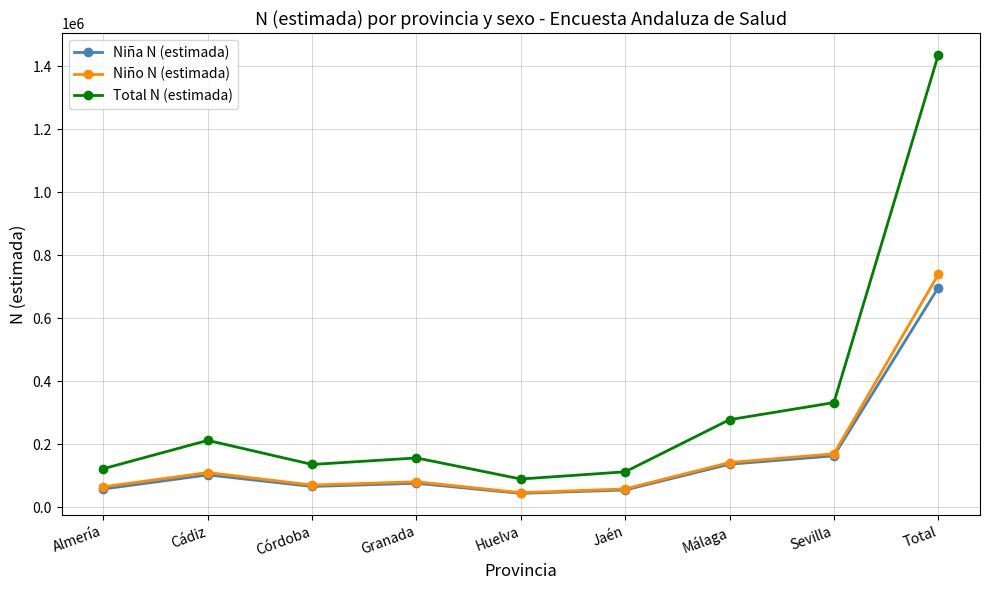

What is the average value of the Niño N (estimada) series?

164121